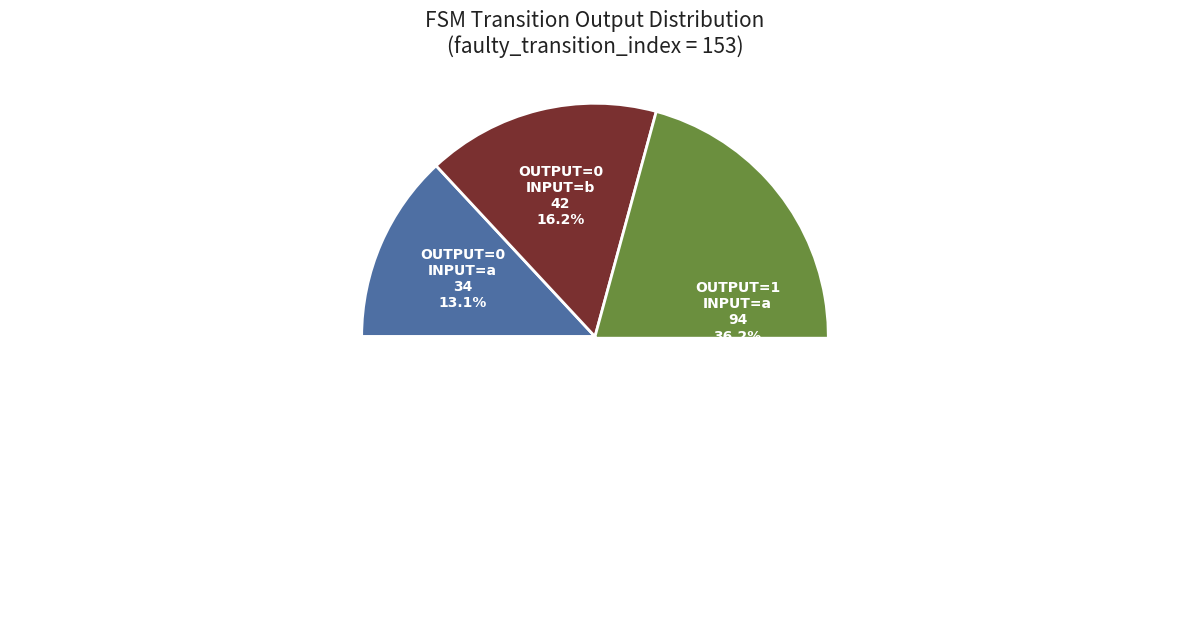

Is there any slice that represents more than half of the pie?

No